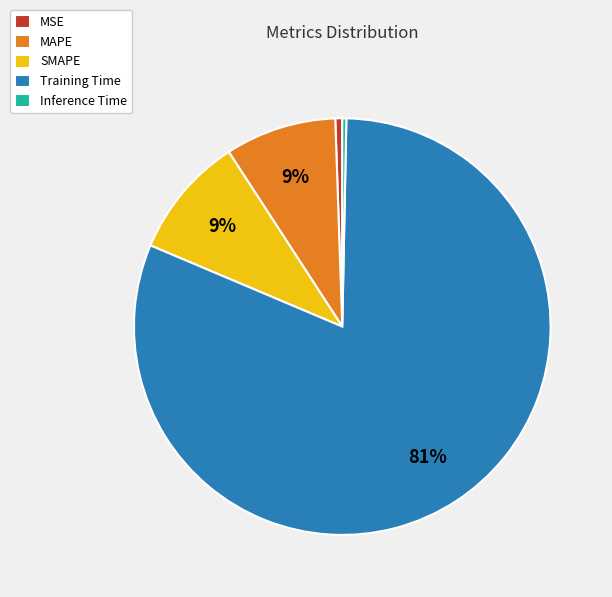

To the nearest percent, what is the average slice percentage?

20%